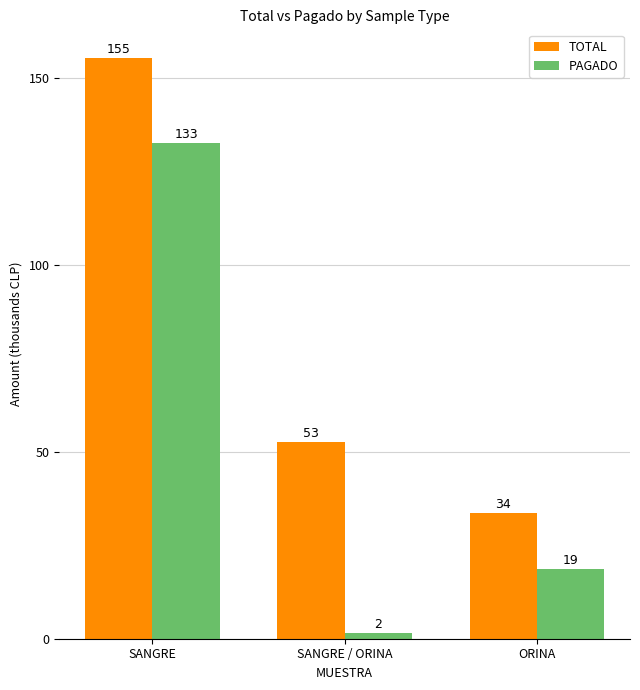

How many groups of bars are there?

3